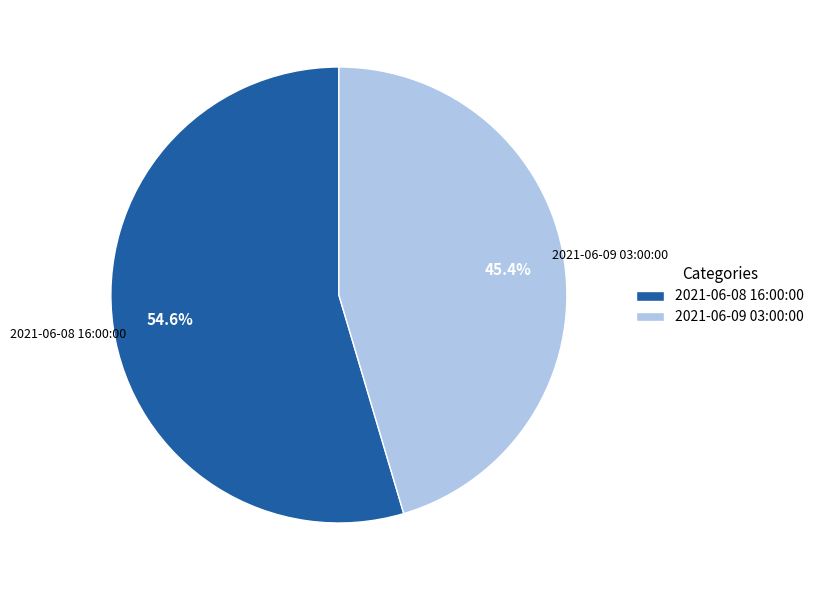

To the nearest percent, what is the difference between the 2021-06-09 03:00:00 and 2021-06-08 16:00:00 slice percentages?

9%